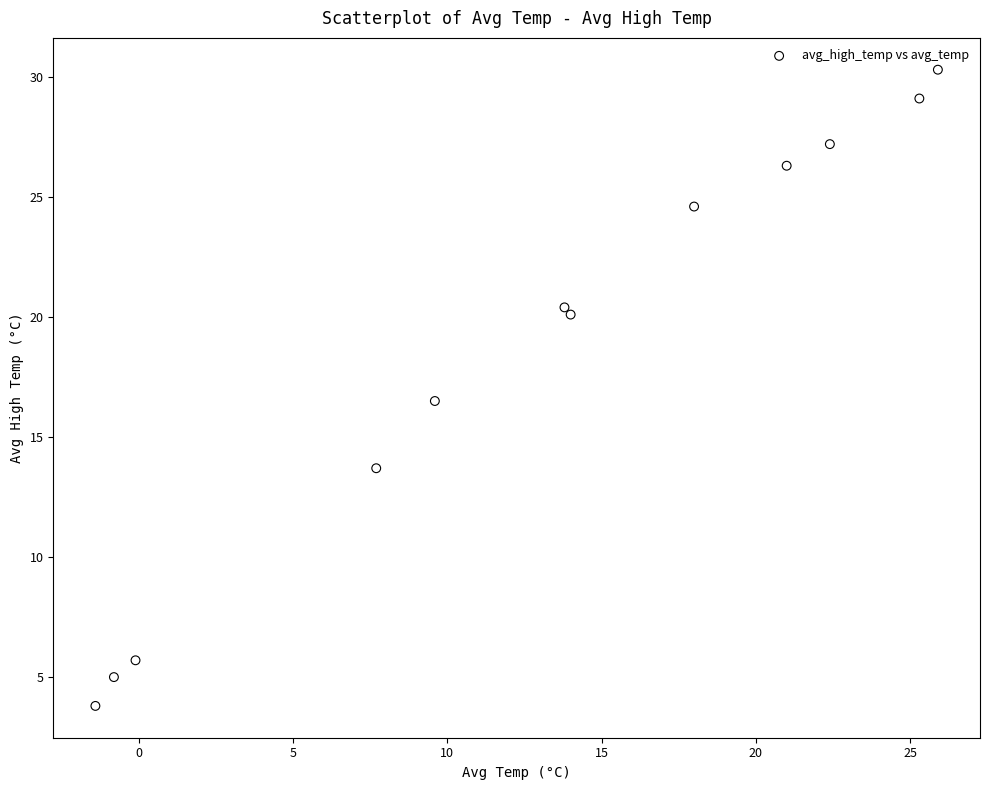

What Y value in the scatter plot is closest to 17?

16.5